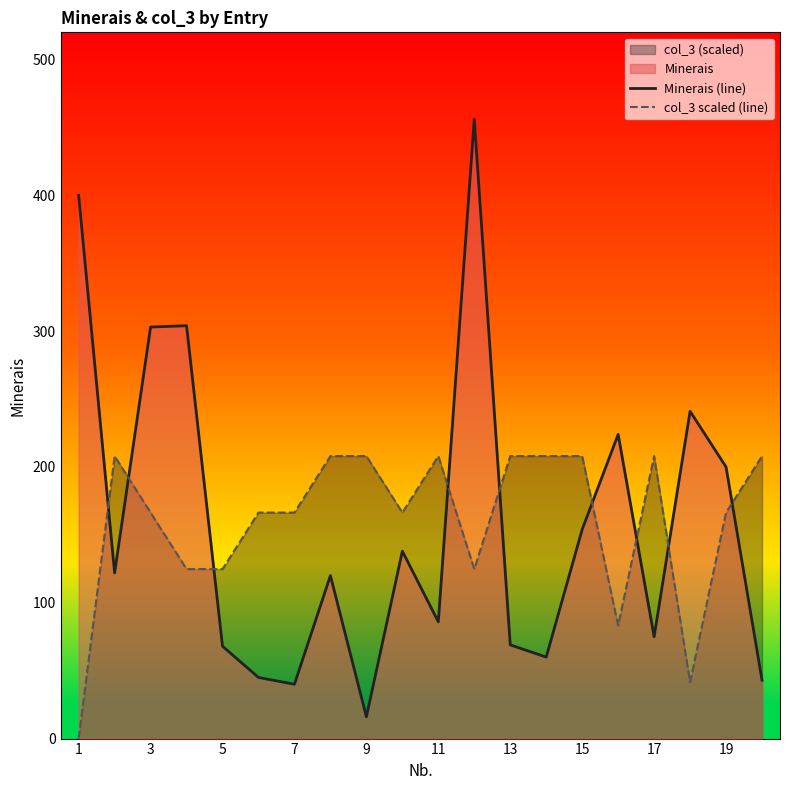

How many distinct data groups are displayed?

2